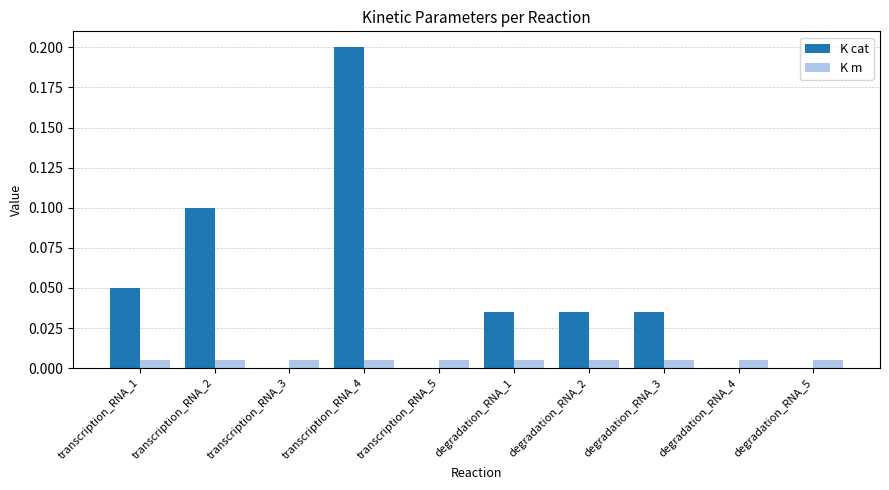

Is it true that K cat equals 0.4 at transcription_RNA_4?

False